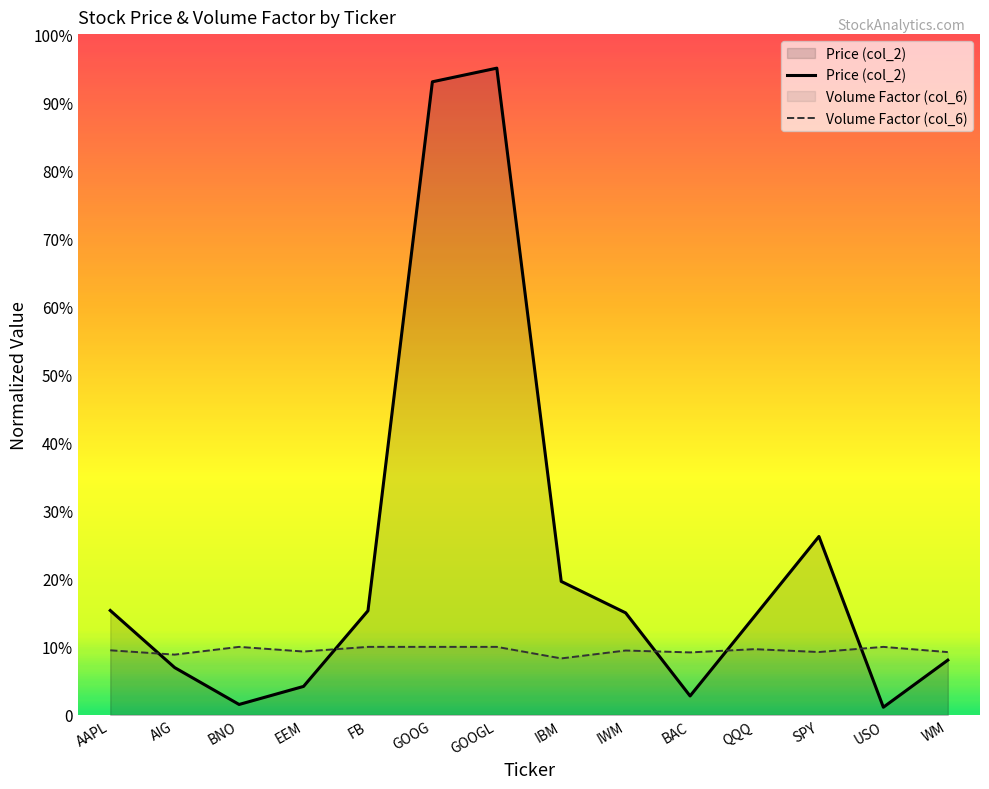

The value of Price (col_2) at AAPL is 77.6. True or false?

False